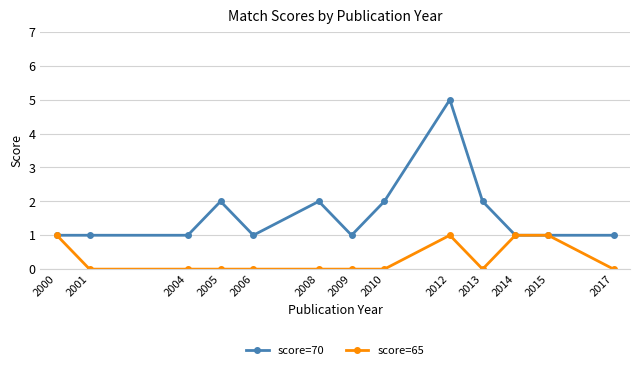

What is the difference between the maximum and minimum values in the score=65 series?

1